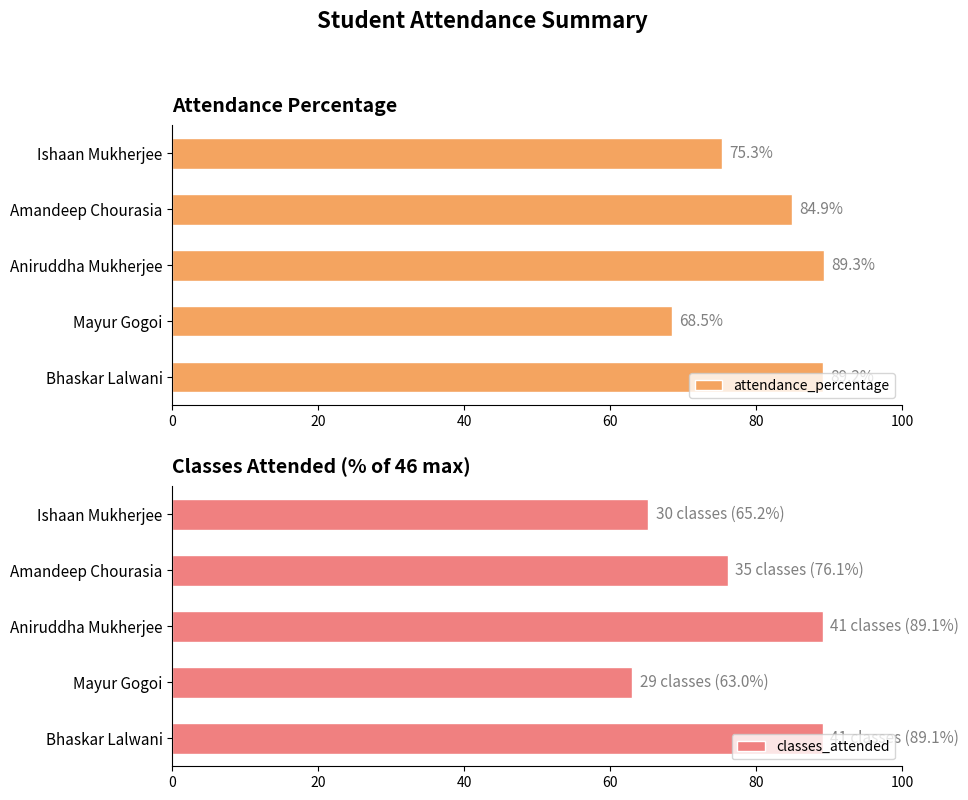

Is it true that attendance_percentage equals 48.6 at Aniruddha Mukherjee?

False